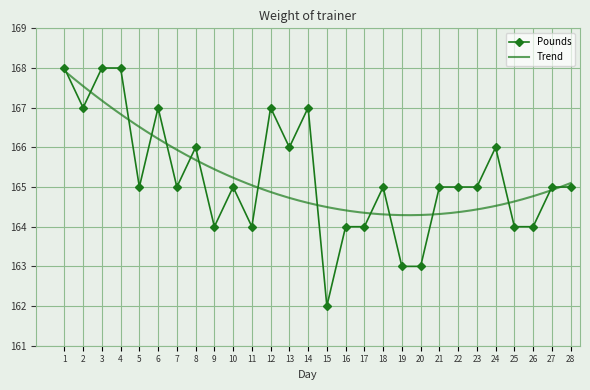

Approximately how many times larger is the value at 25 compared to 2?

1.0